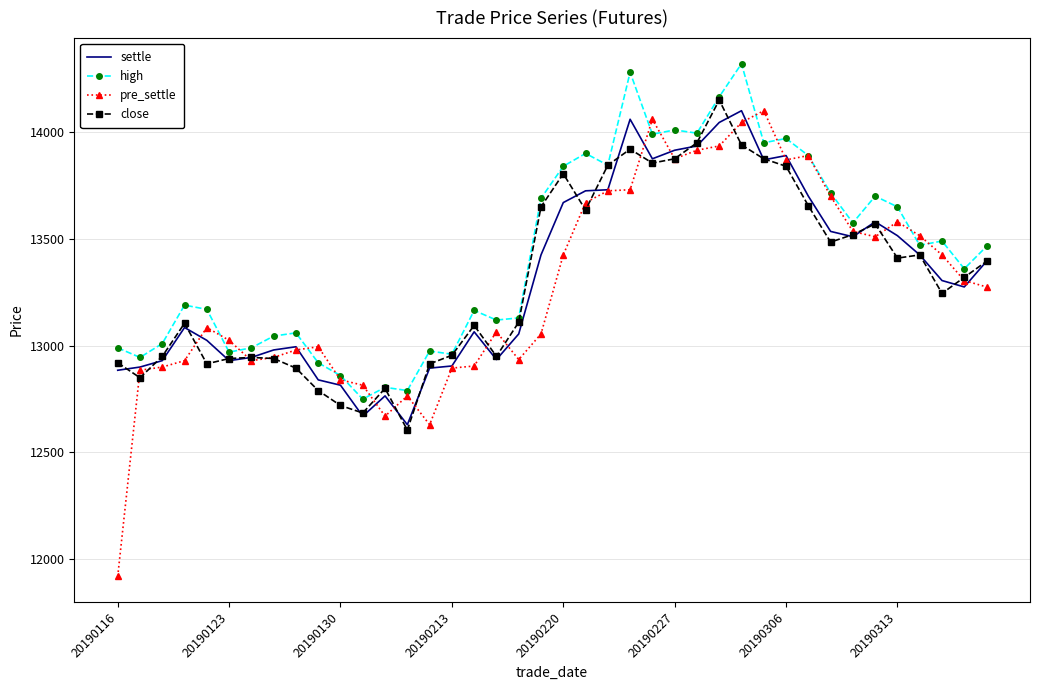

What is the highest value of the close series?

14150